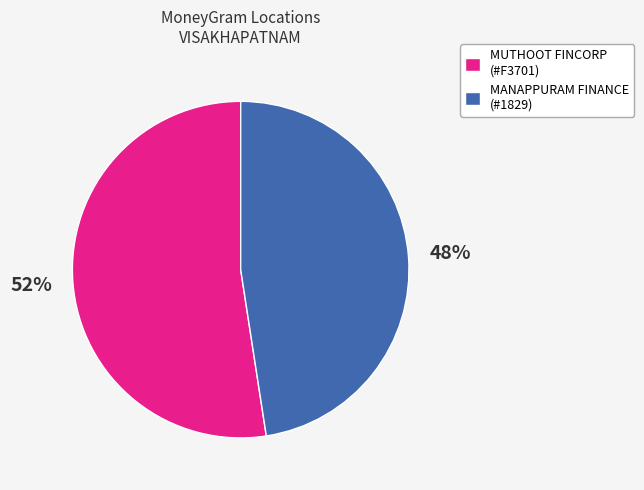

Count the number of slices in the pie.

2